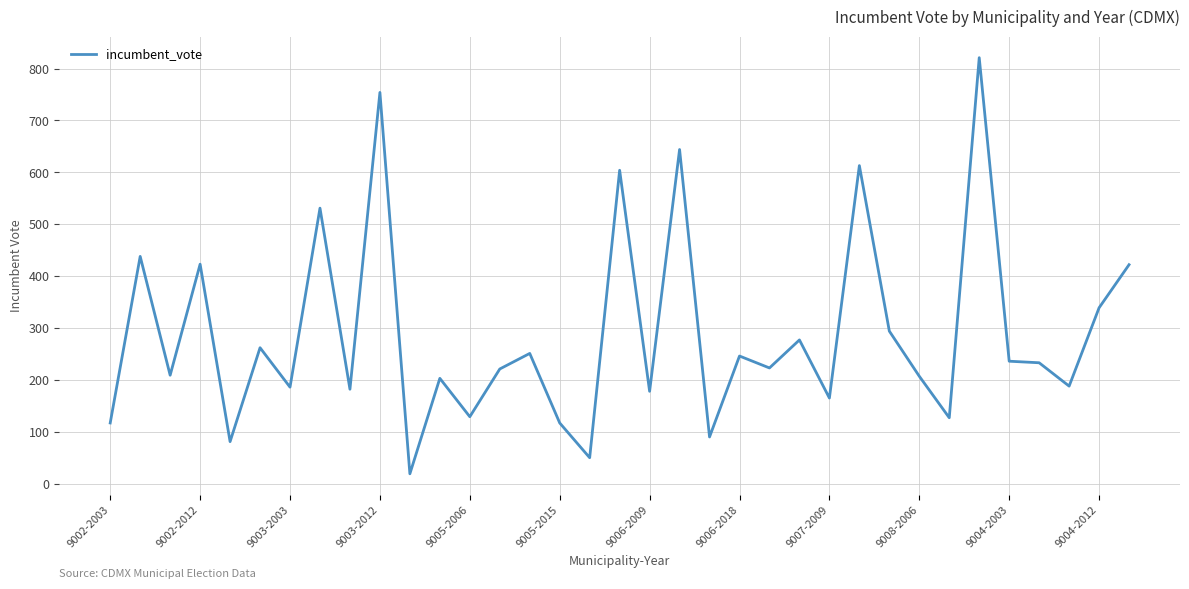

What is the minimum value shown in the chart?

19